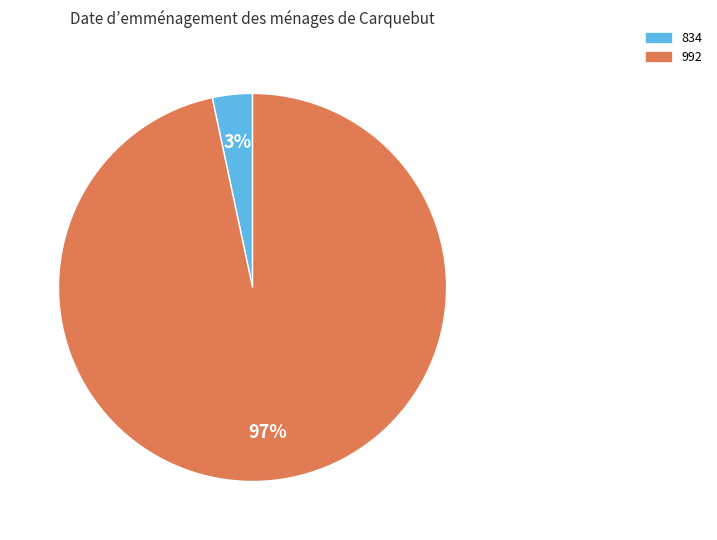

Do 992 and 834 together represent more than half of the pie?

Yes